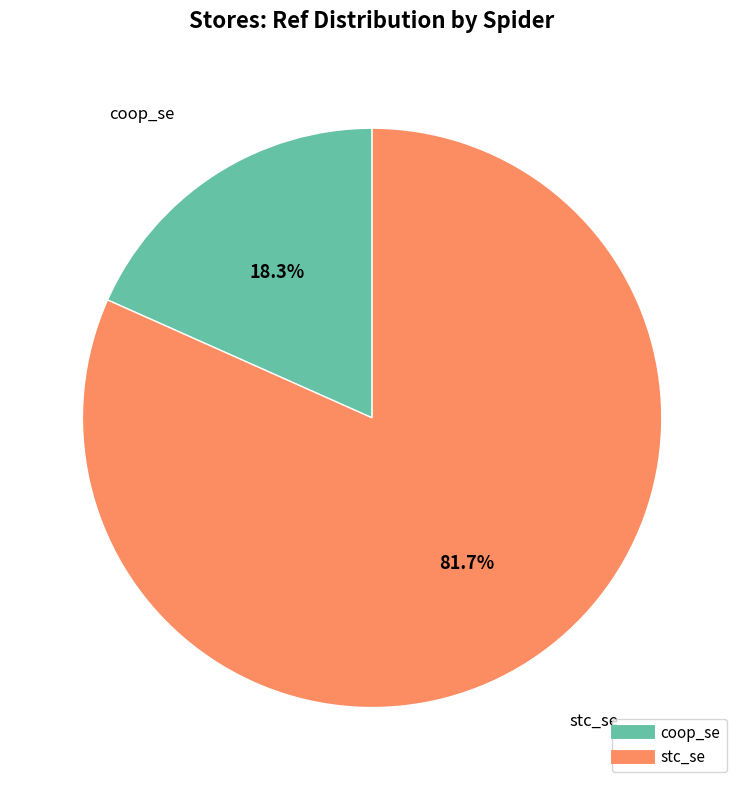

Which category has the biggest portion of the pie?

stc_se